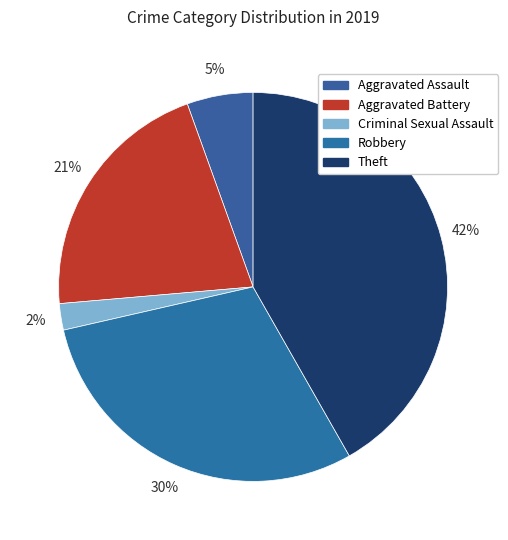

What is the largest slice in the pie chart?

Theft